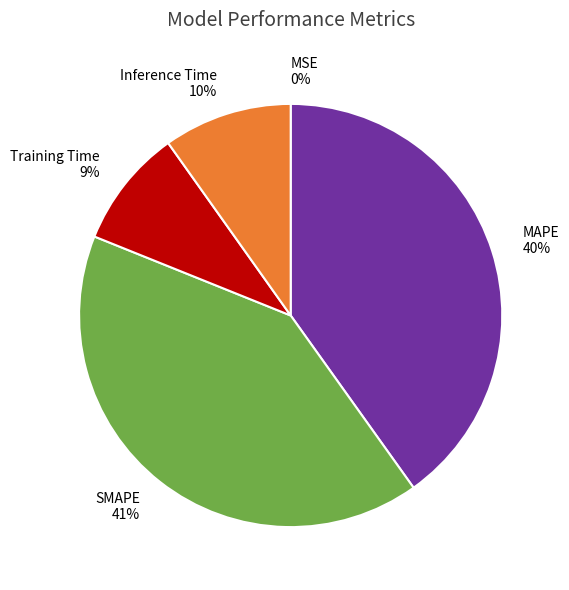

To the nearest percent, what portion does Inference Time represent?

10%